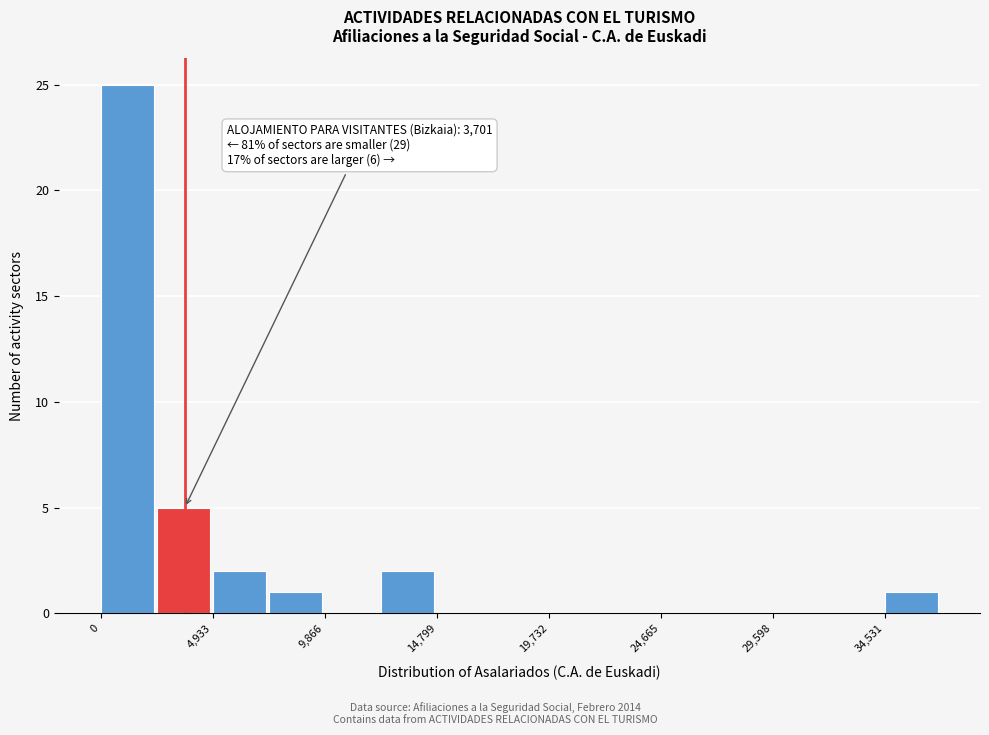

Which range on the x-axis has the tallest bar?

0 to 2500